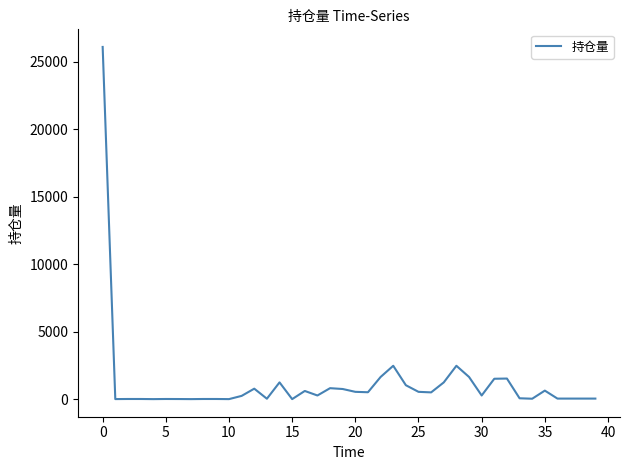

What is the maximum value shown in the chart?

26100